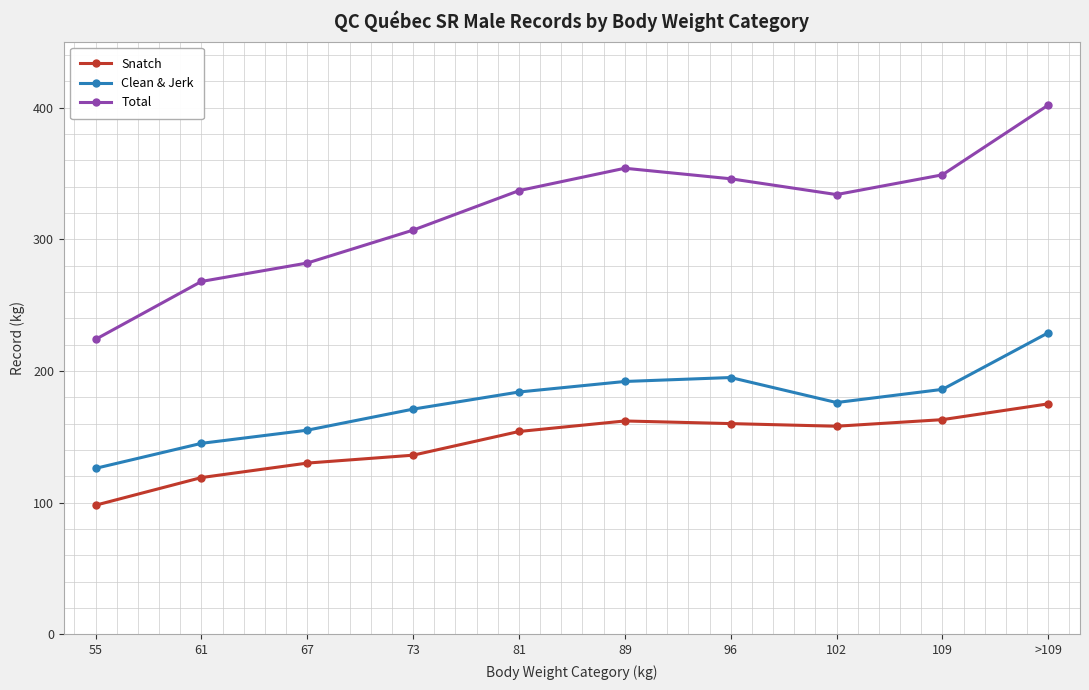

At 109, list the series in order from smallest to largest.

Snatch, Clean & Jerk, Total